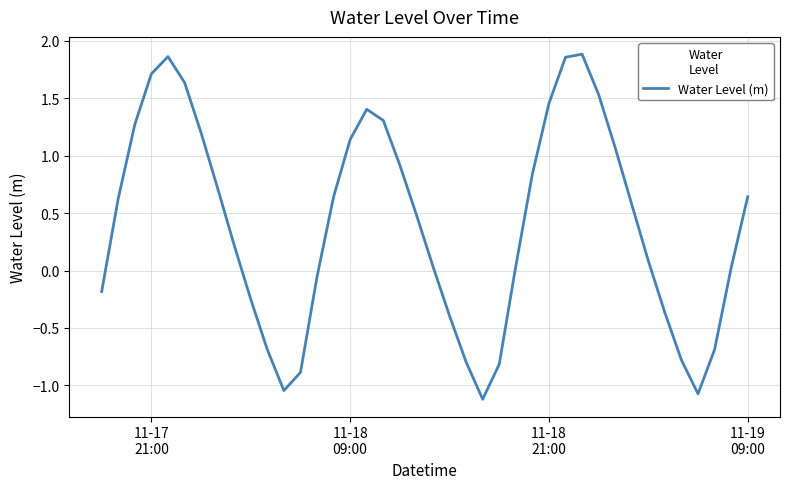

What is the smallest value displayed?

-1.1